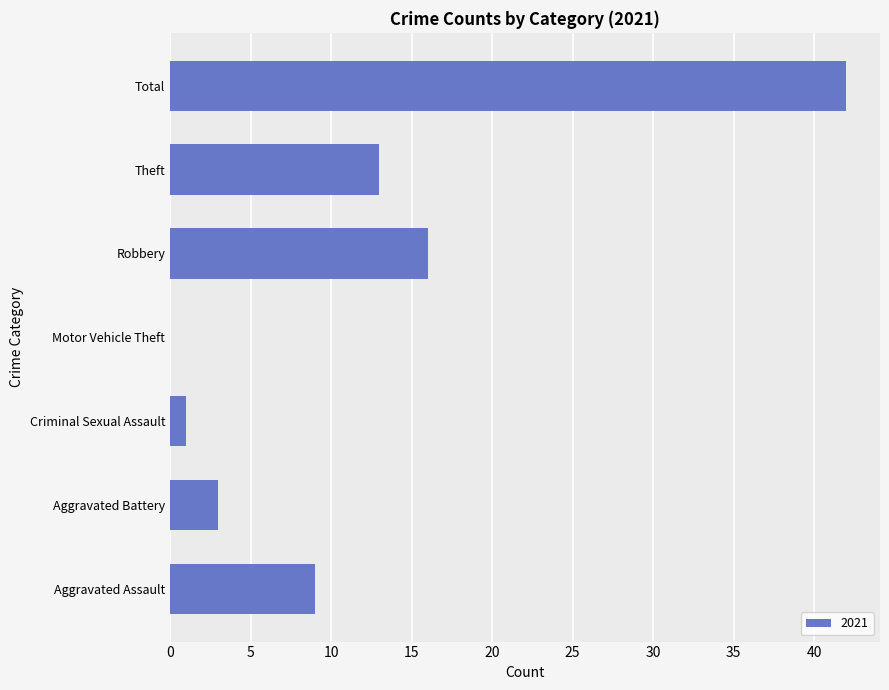

What is the change in value from Aggravated Assault to Aggravated Battery?

-6